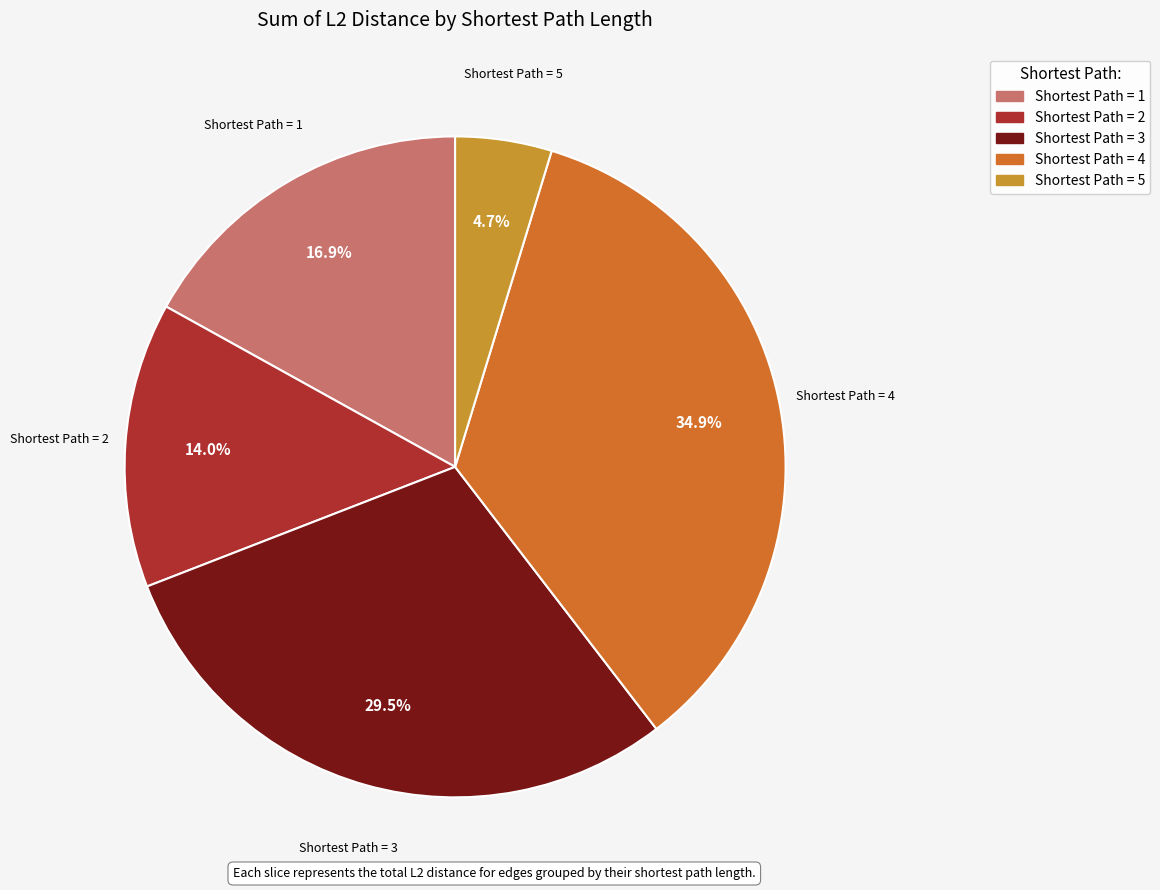

To the nearest percent, what is the average slice percentage?

20%